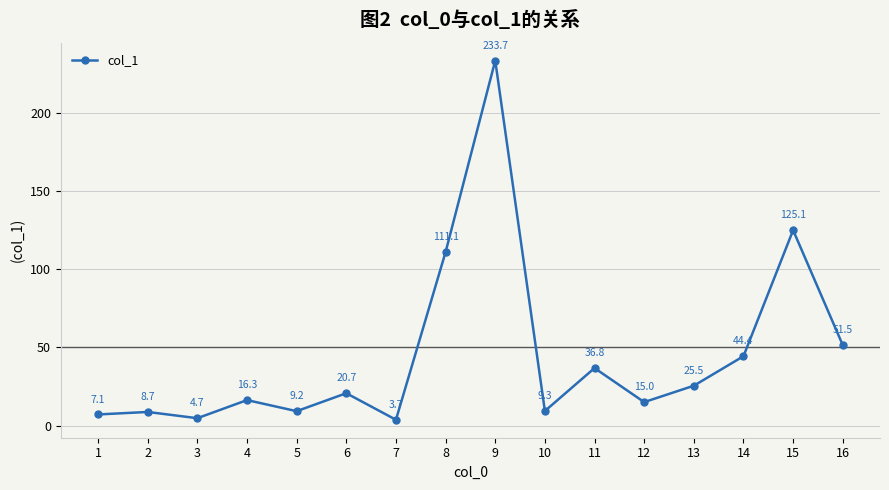

True or false: there are more than 0 points higher than both neighbors.

True